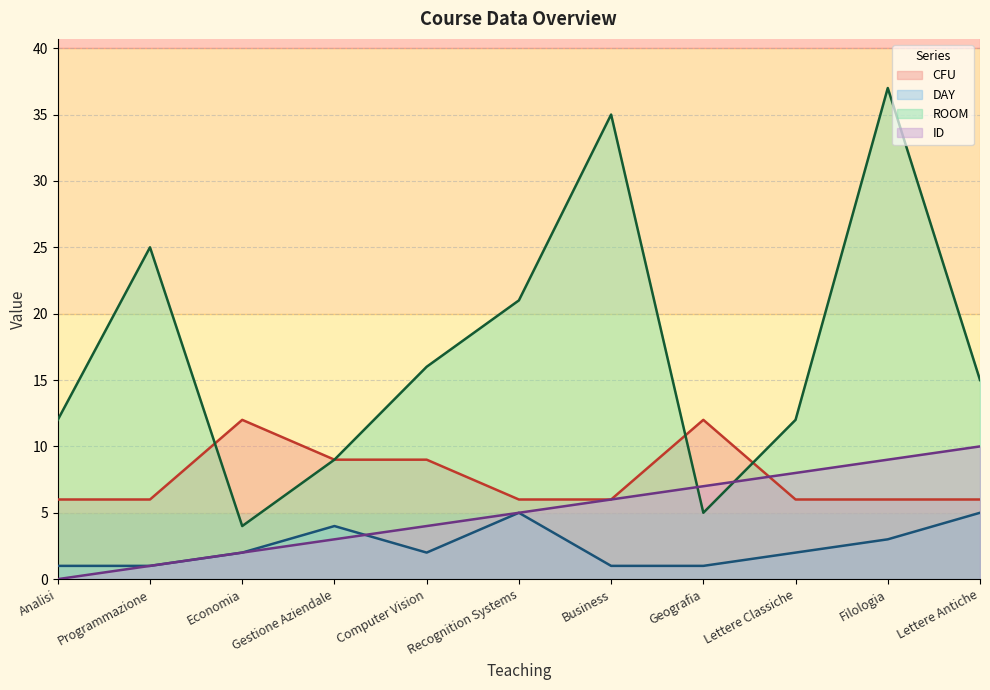

Reading left to right, transcribe all the data shown in this chart.

CFU: Analisi=6	Programmazione=6	Economia=12	Gestione Aziendale=9	Computer Vision=9	Recognition Systems=6	Business=6	Geografia=12	Lettere Classiche=6	Filologia=6	Lettere Antiche=6
DAY: Analisi=1	Programmazione=1	Economia=2	Gestione Aziendale=4	Computer Vision=2	Recognition Systems=5	Business=1	Geografia=1	Lettere Classiche=2	Filologia=3	Lettere Antiche=5
ROOM: Analisi=12	Programmazione=25	Economia=4	Gestione Aziendale=9	Computer Vision=16	Recognition Systems=21	Business=35	Geografia=5	Lettere Classiche=12	Filologia=37	Lettere Antiche=15
ID: Analisi=0	Programmazione=1	Economia=2	Gestione Aziendale=3	Computer Vision=4	Recognition Systems=5	Business=6	Geografia=7	Lettere Classiche=8	Filologia=9	Lettere Antiche=10